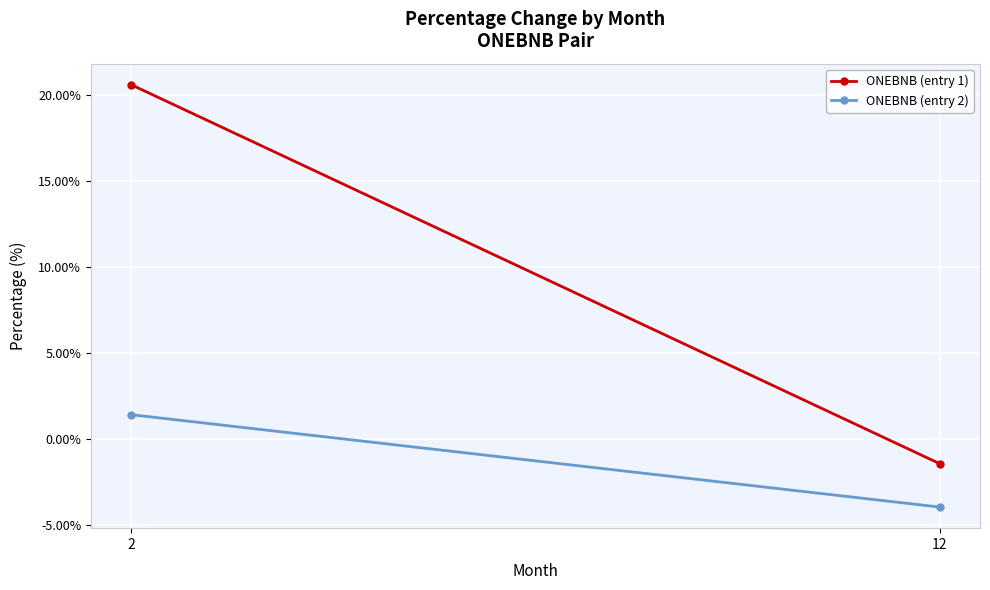

What is the maximum value for ONEBNB (entry 1)?

20.6